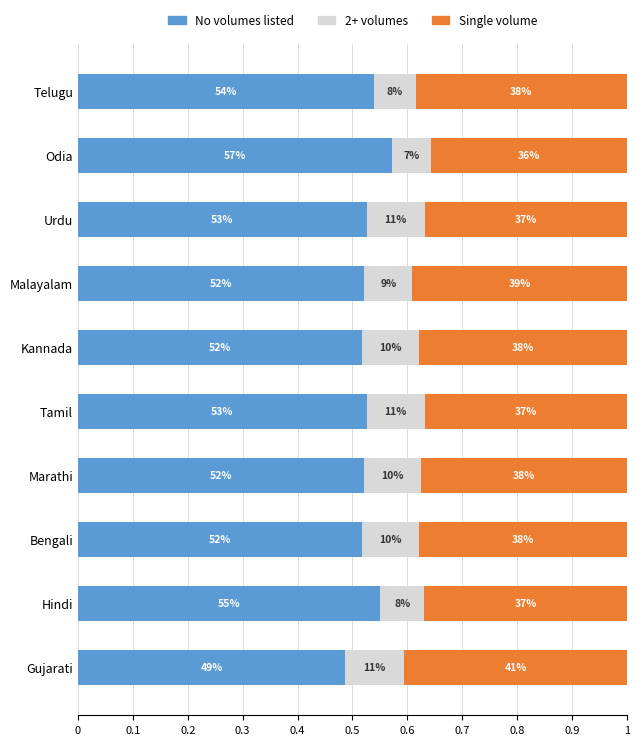

How many Single volume values are between 0 and 1?

10